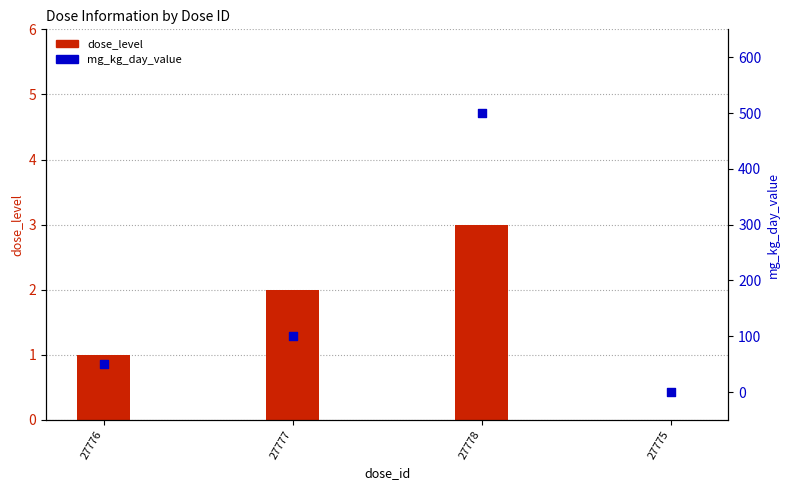

At which category is the sum across all series the highest?

27778